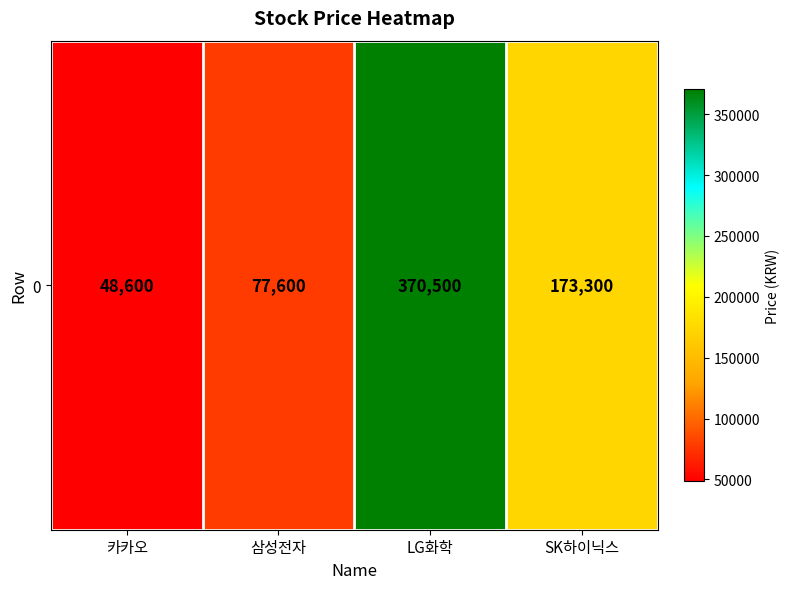

List the labels in order of value, largest first.

LG화학, SK하이닉스, 삼성전자, 카카오